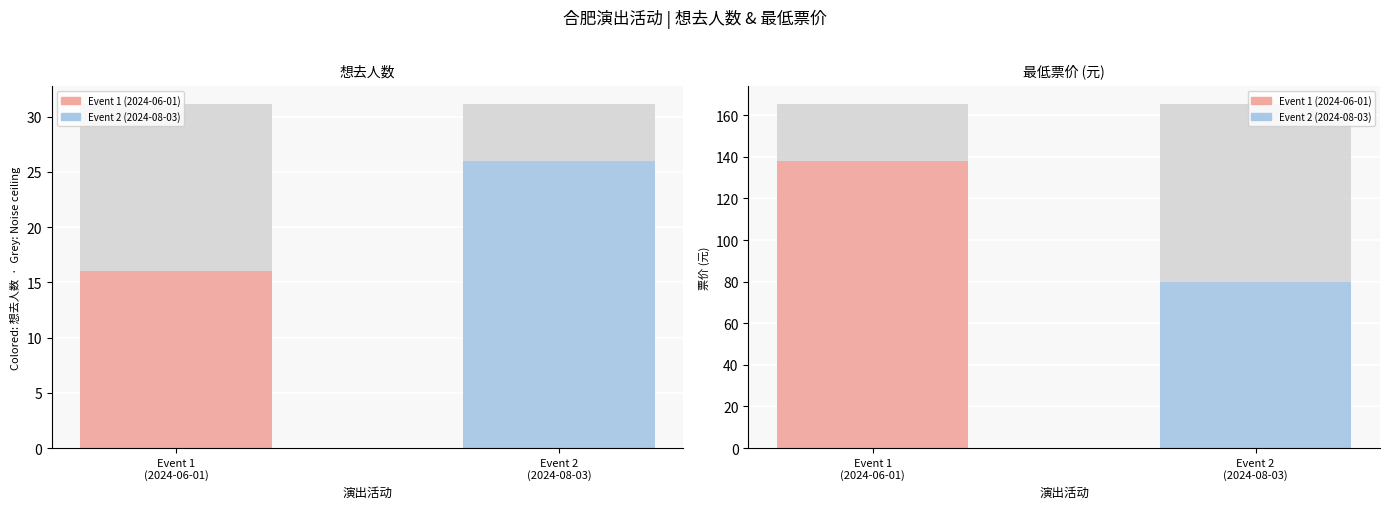

Reading left to right, what are all the values shown in this chart?

想去人数: 16	26
最低票价: 138	80